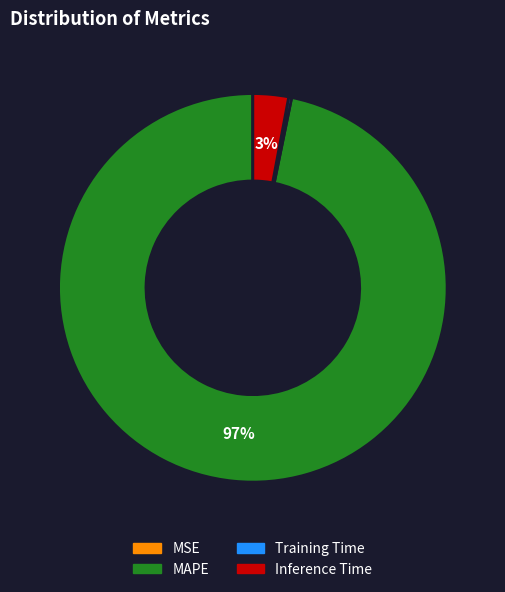

Is it true that Inference Time is 3% of the pie?

True